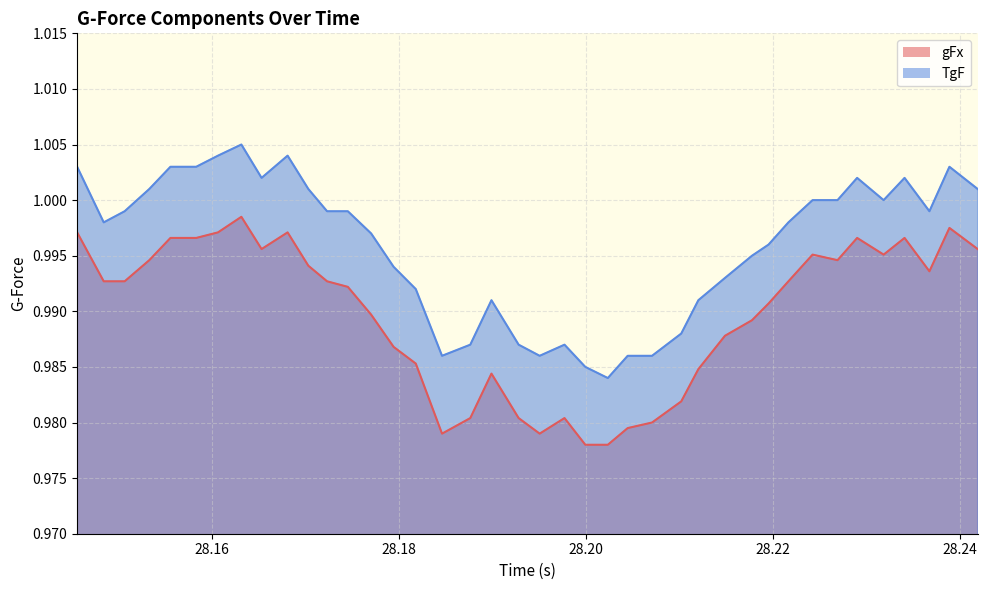

What value does the TgF series have at 28.238849312?

1.0